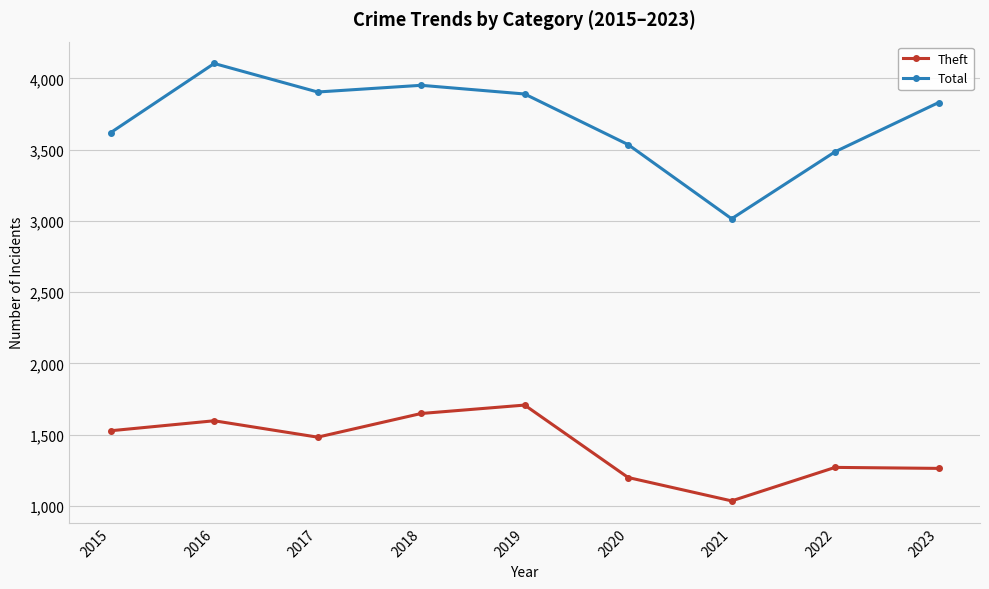

Count the number of categories in the chart.

9